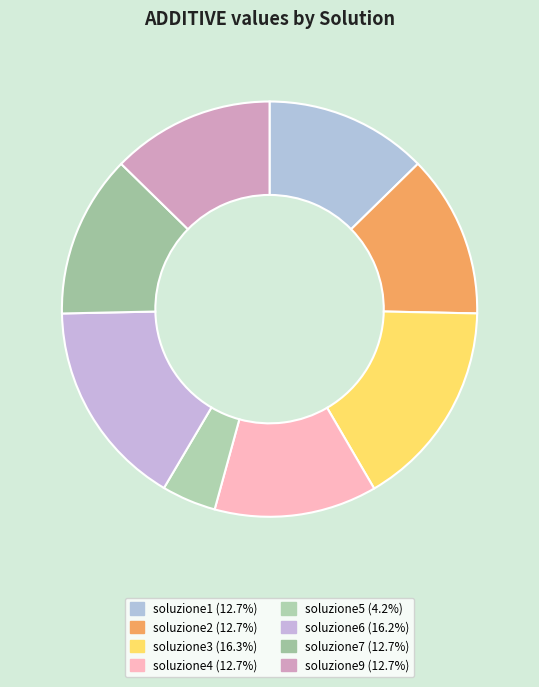

Is there a majority slice in this chart?

No